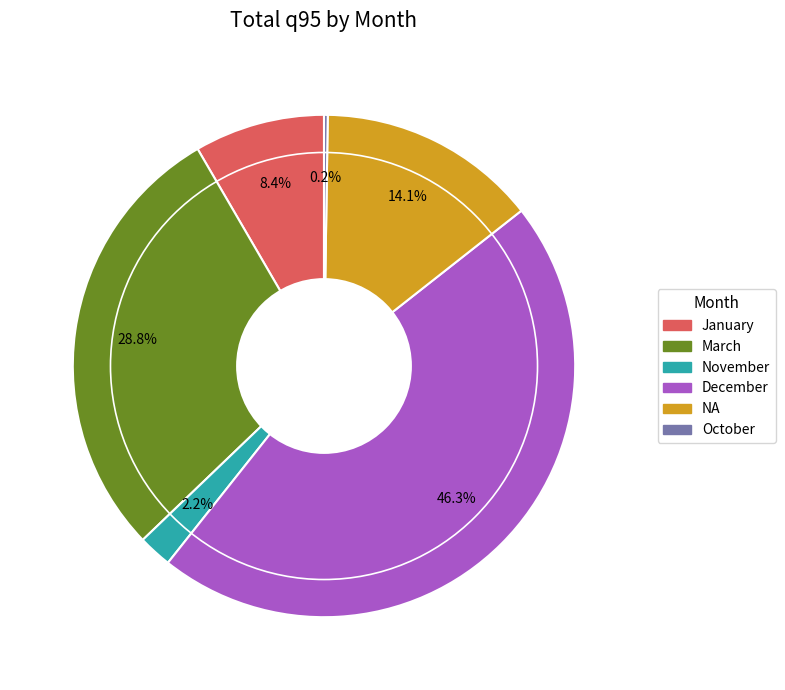

Is there a majority slice in this chart?

No